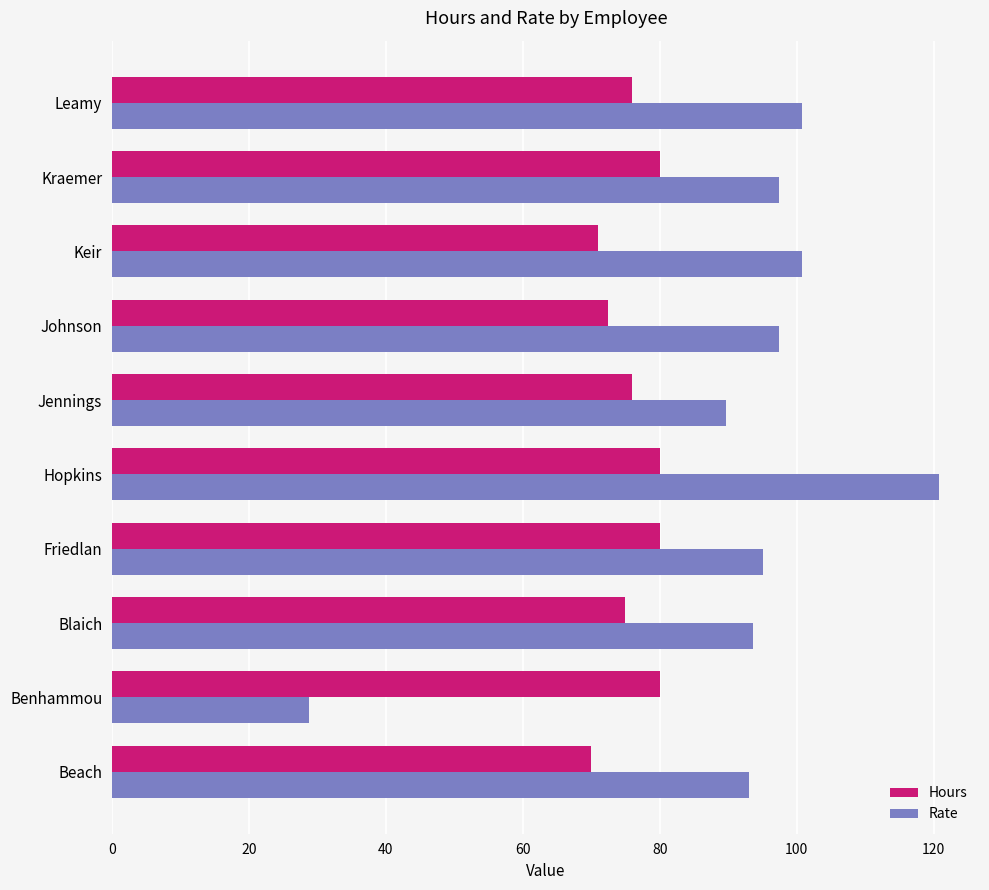

What is the spread (max minus min) of values at Blaich?

18.6